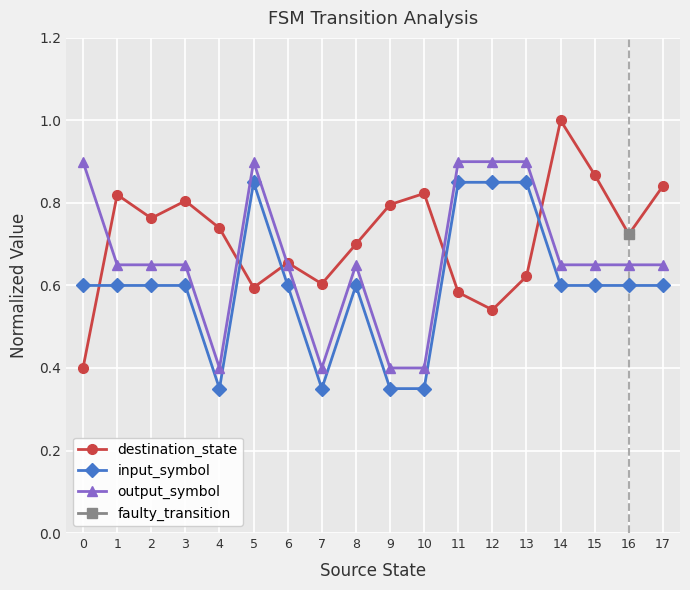

At which label is output_symbol closest to 0?

4